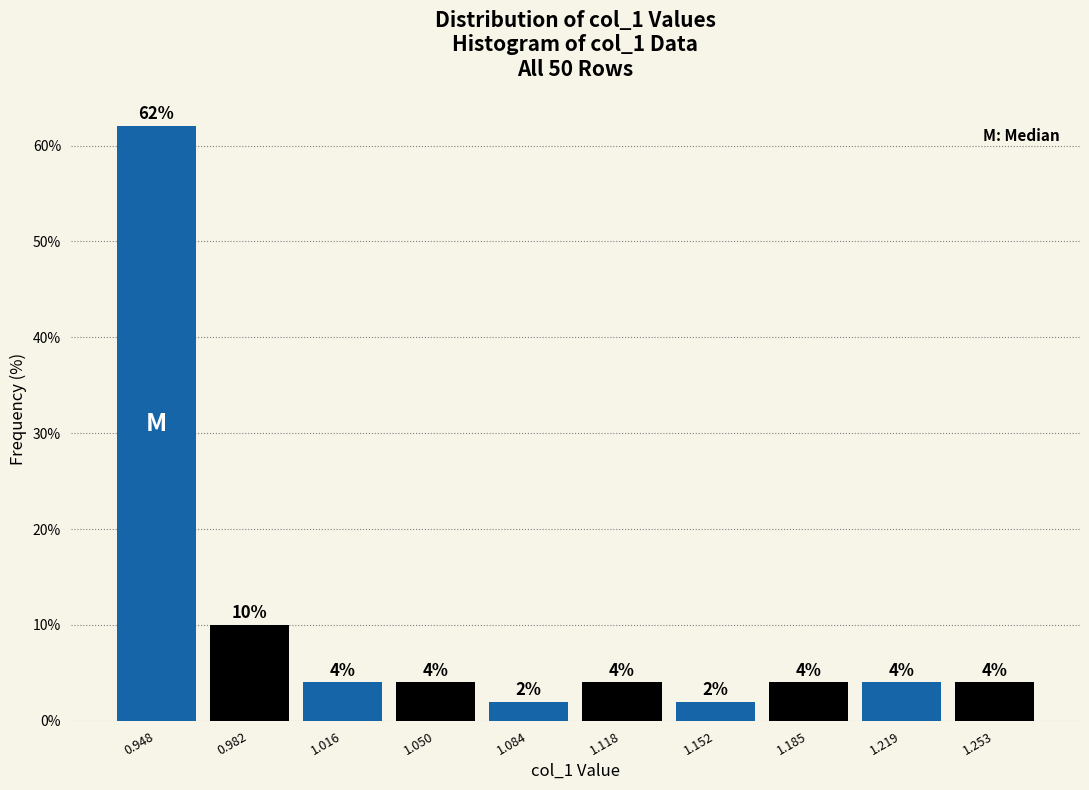

Which range on the x-axis has the tallest bar?

0.930 to 0.965